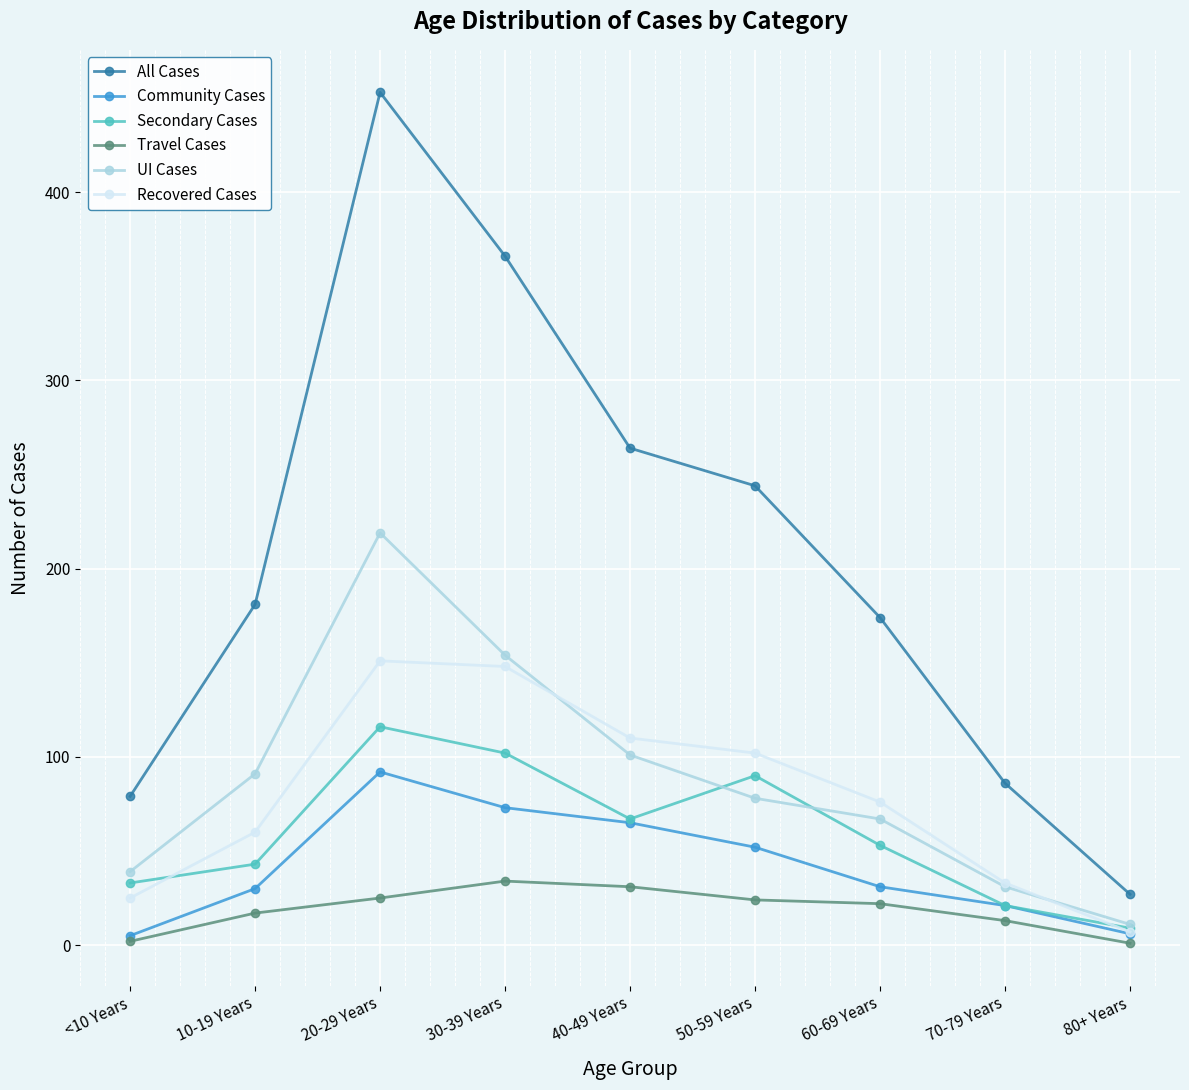

Which category has the lowest value in the UI Cases series?

80+ Years